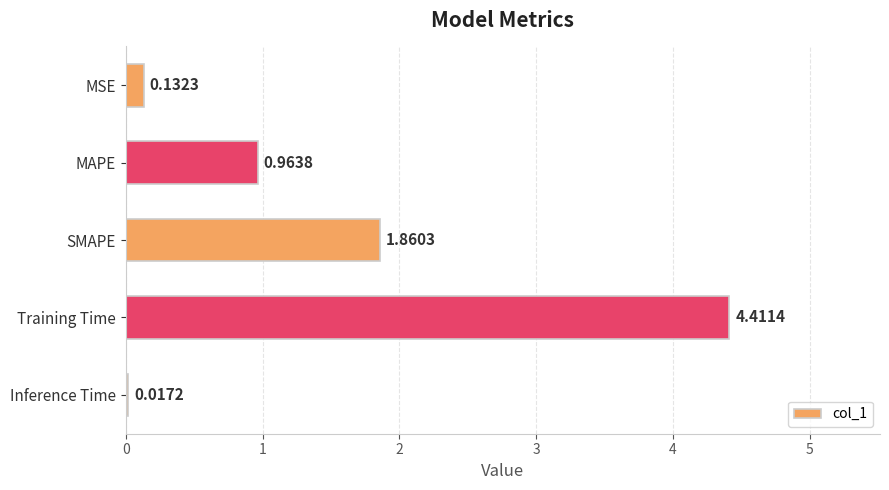

Rank the categories by value from lowest to highest.

Inference Time, MSE, MAPE, SMAPE, Training Time